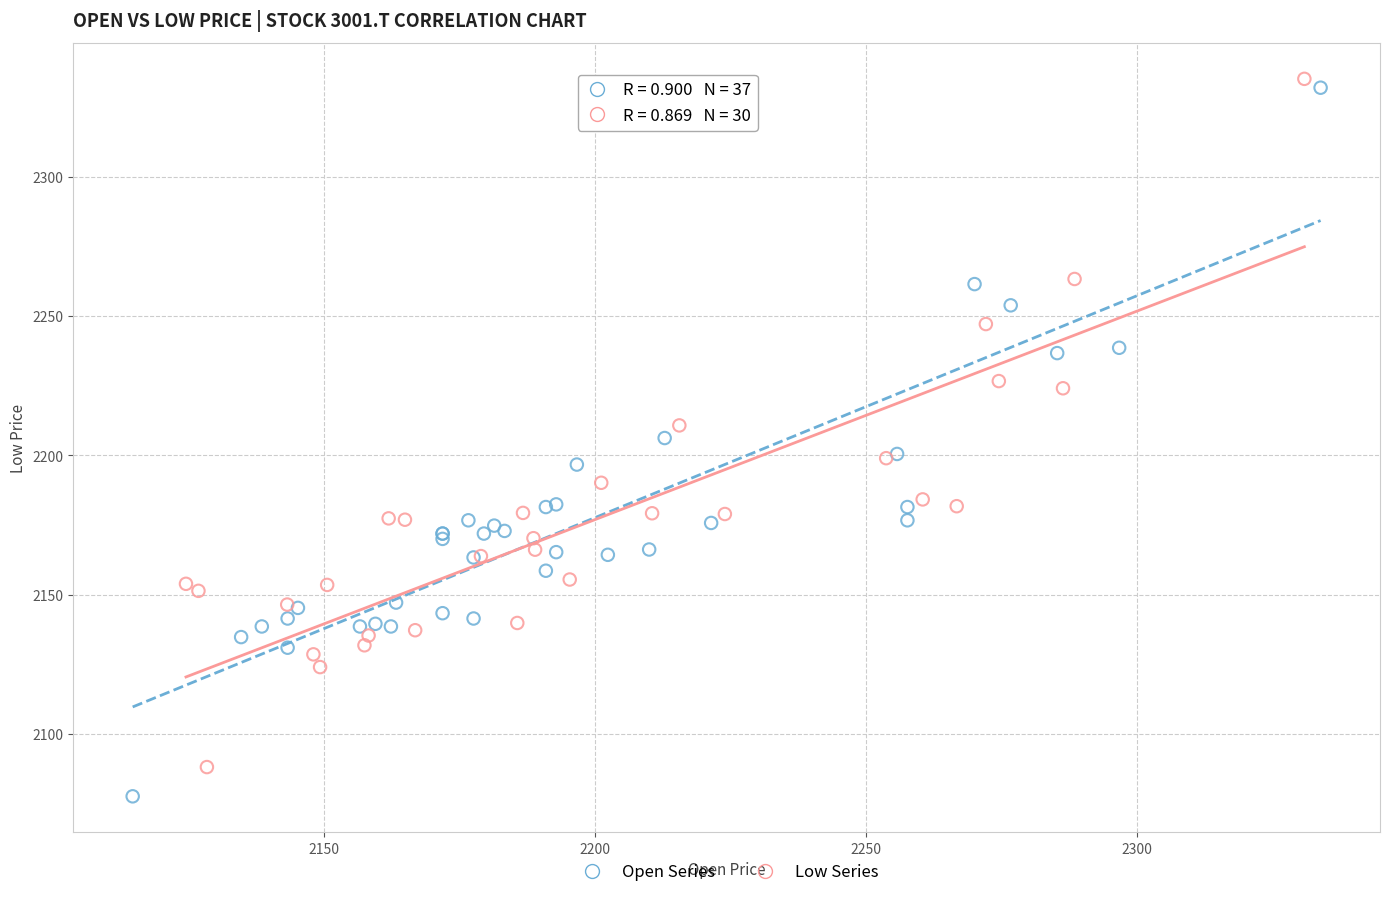

What are all the series names shown in the legend?

Open Series, Low Series